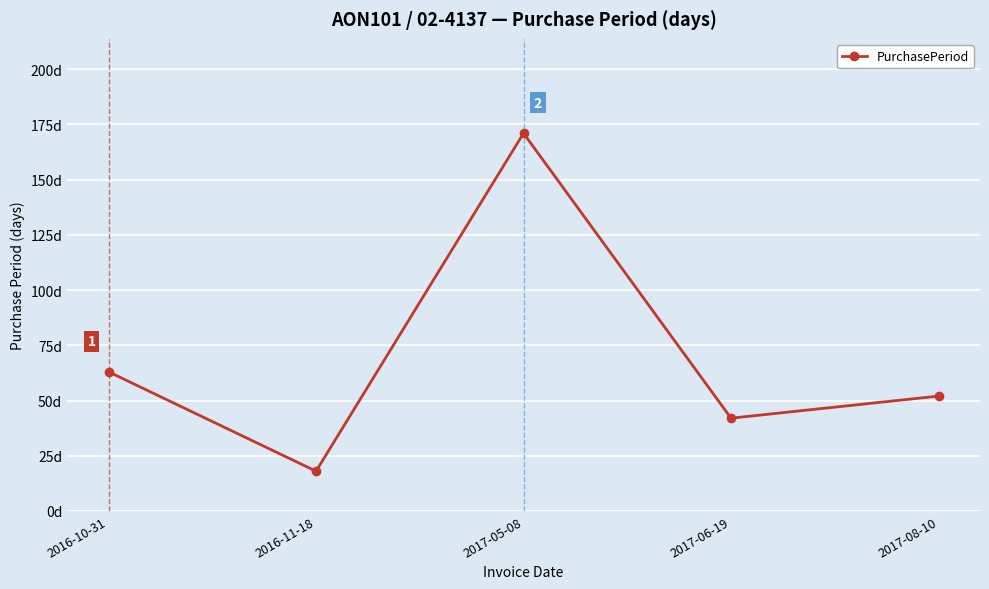

Does the chart have visible grid lines?

Yes